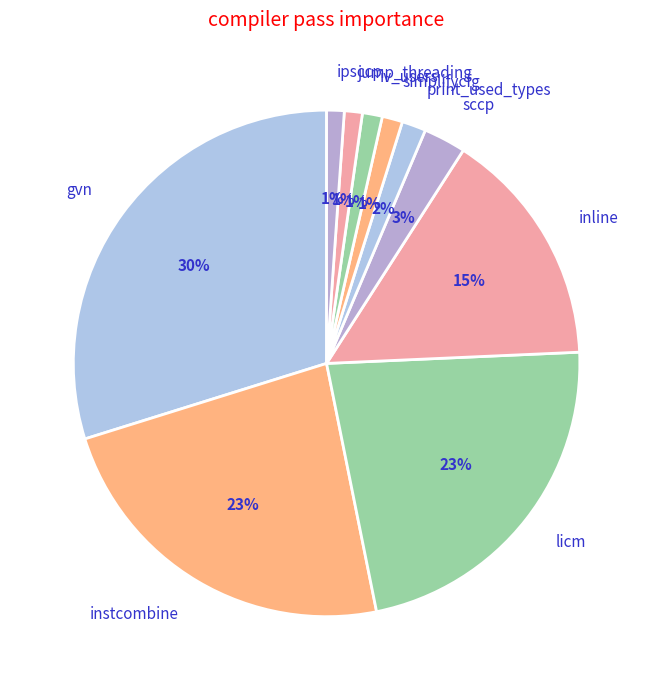

Is there a majority slice in this chart?

No